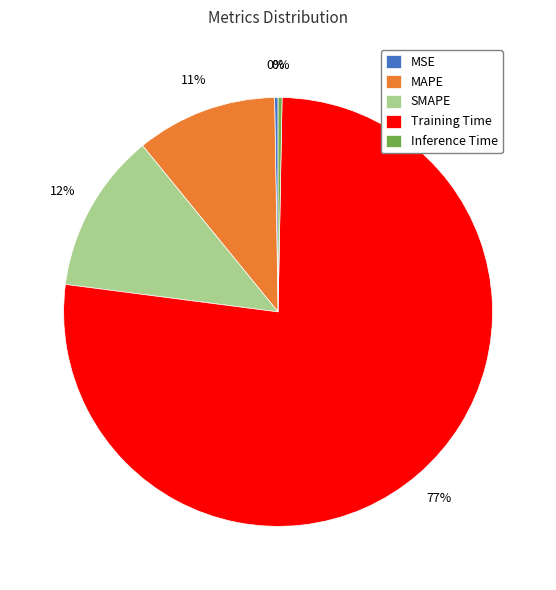

The Inference Time slice represents 10% of the pie. True or false?

False